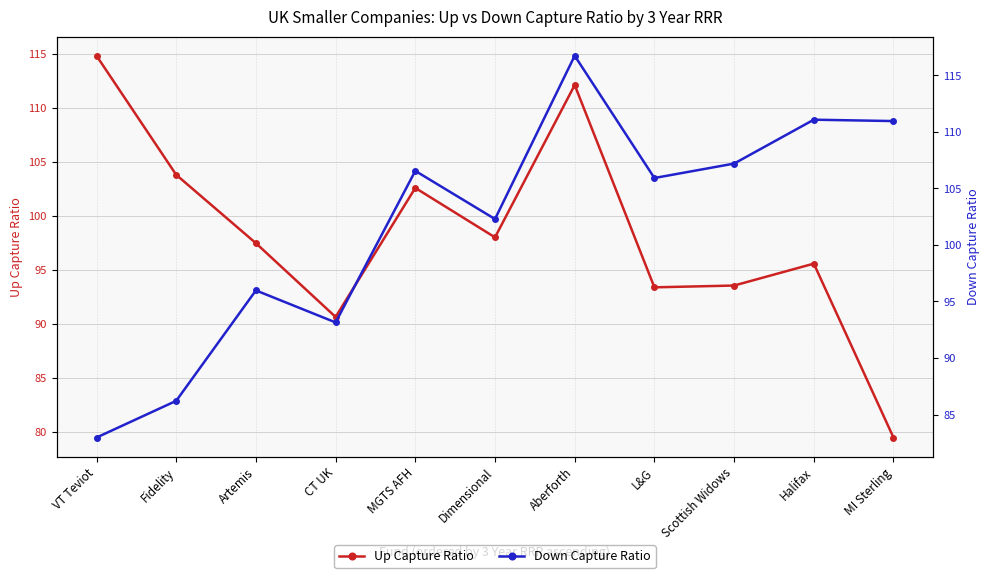

What is the maximum value for Up Capture Ratio?

114.8